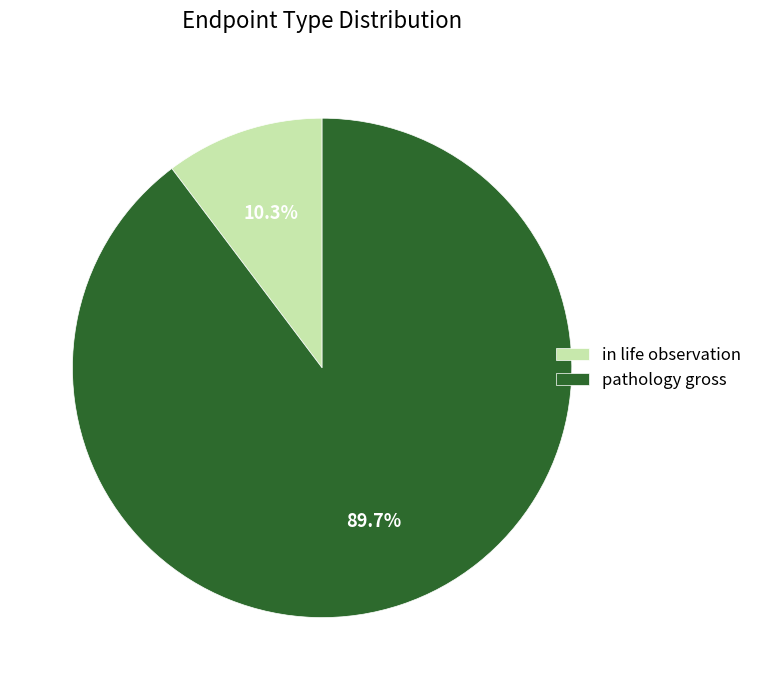

Which category has the biggest portion of the pie?

pathology gross